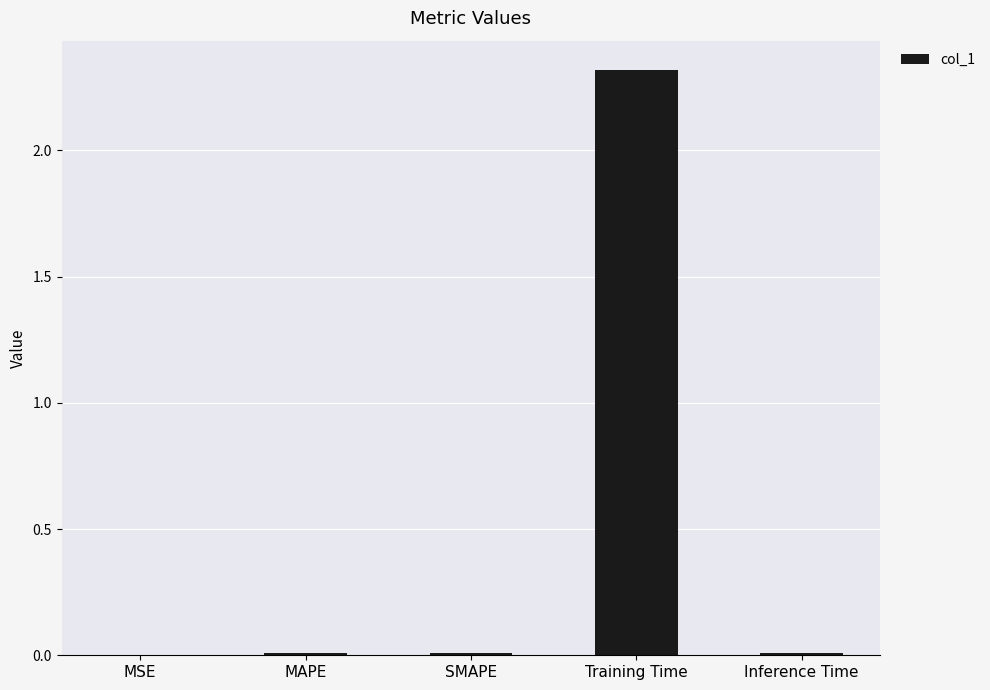

What is the difference between the values at Inference Time and Training Time?

2.3